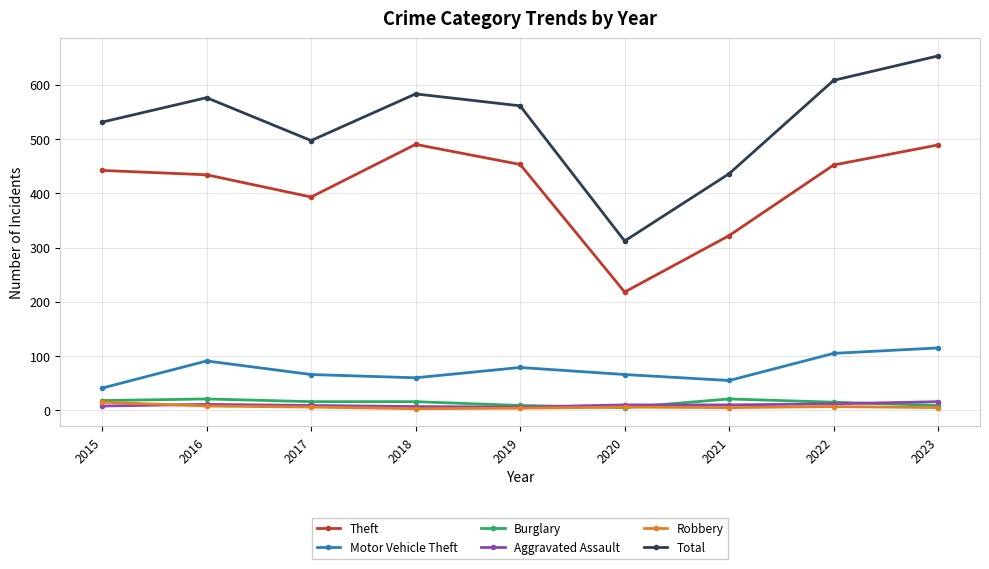

Which series has the largest range (max minus min)?

Total